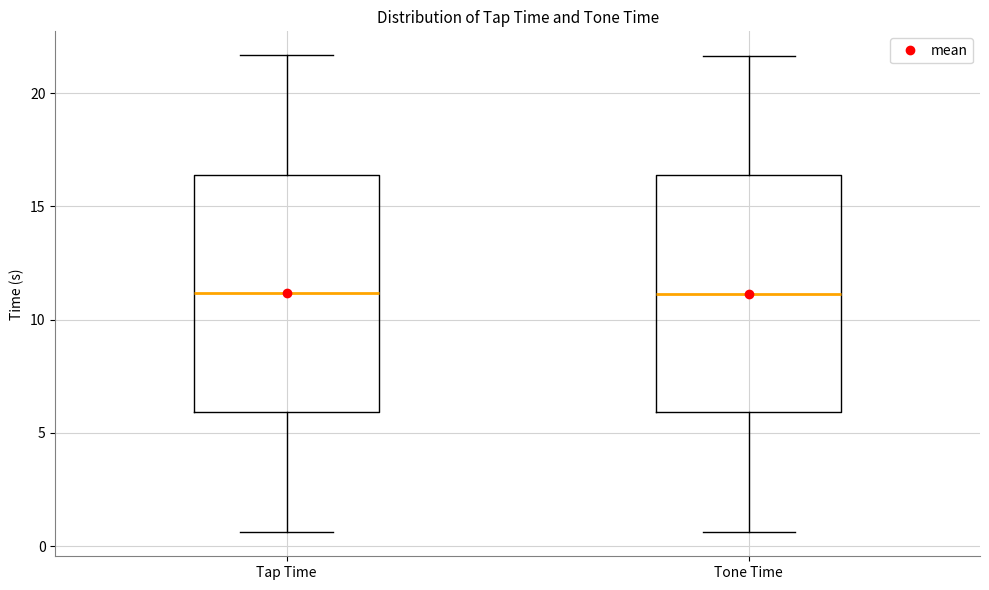

Where is the lower edge of the box for Tap Time on the y-axis? The values are not printed on the chart, so give them approximately, as read against the axis.

6.0